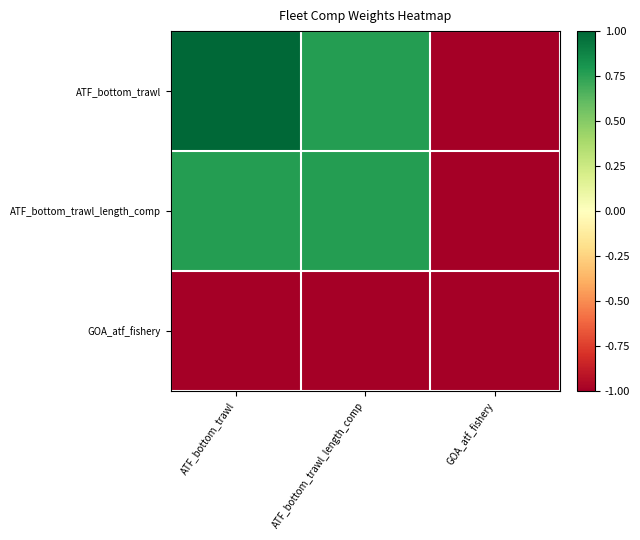

At which category is the sum across all series the highest?

ATF_bottom_trawl